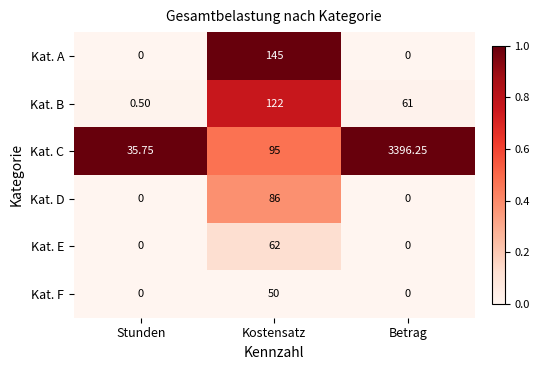

Rank the series by their maximum value, from highest to lowest.

Kat. C, Kat. A, Kat. B, Kat. D, Kat. E, Kat. F